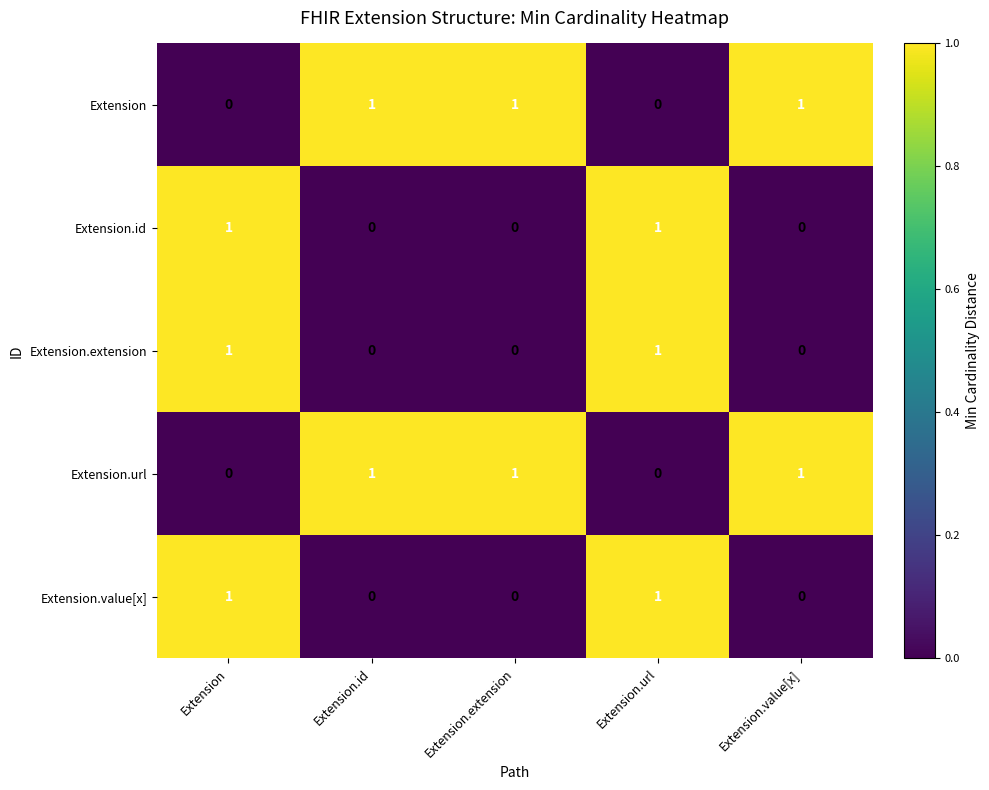

What is the sum of all Extension.url values?

3